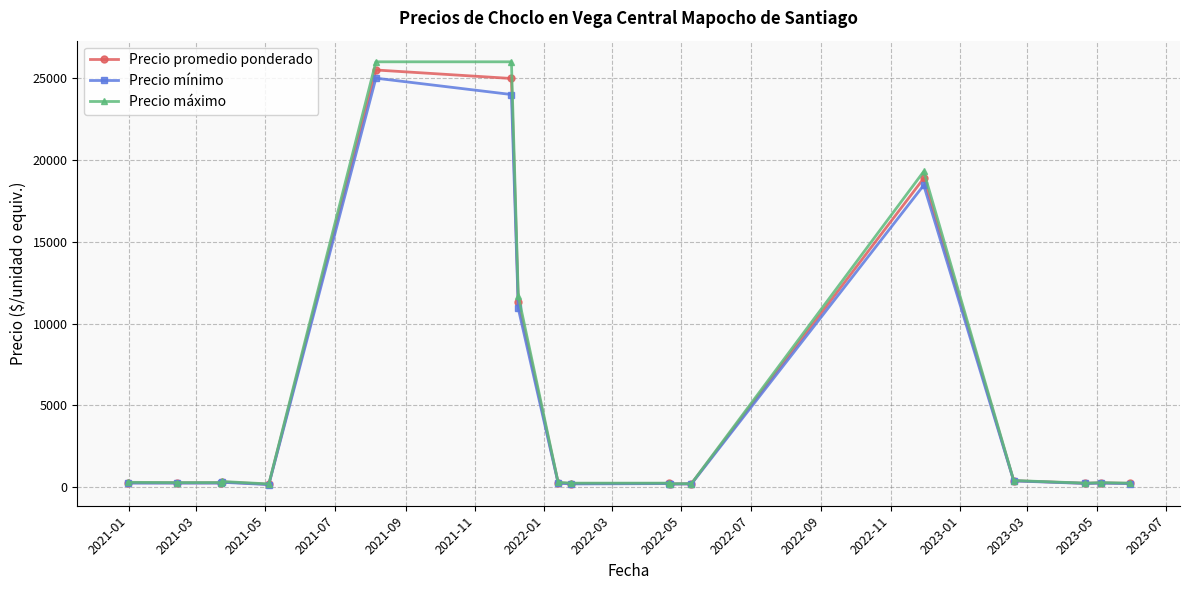

What is the greatest value displayed?

26000.0